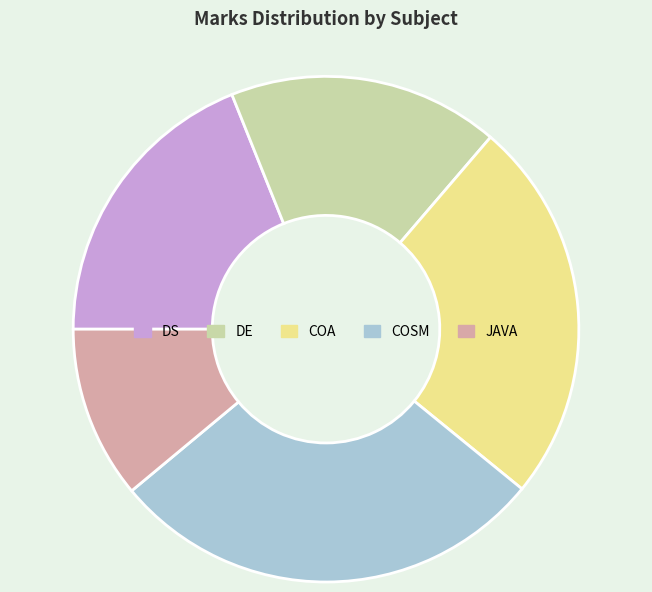

Does any single category account for the majority?

No